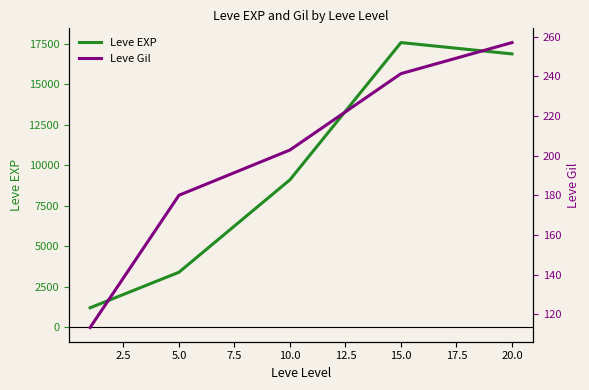

What are all the series names shown in the legend?

Leve EXP, Leve Gil